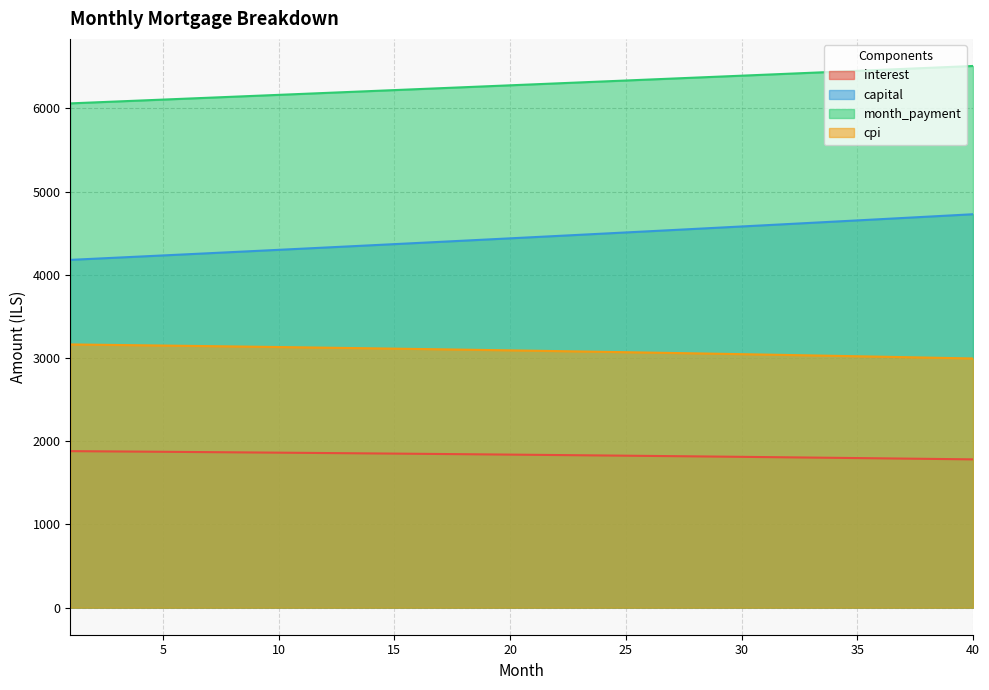

True or false: capital has a value of 4552.4 at 28.

True